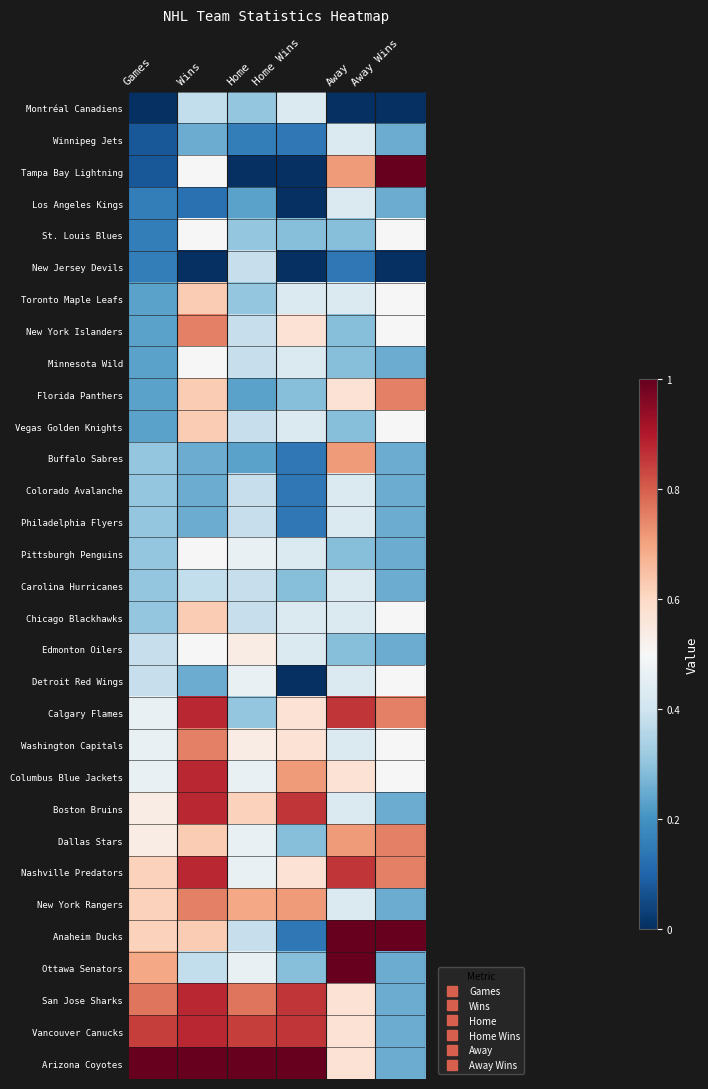

At which category is the sum across all series the highest?

Wins